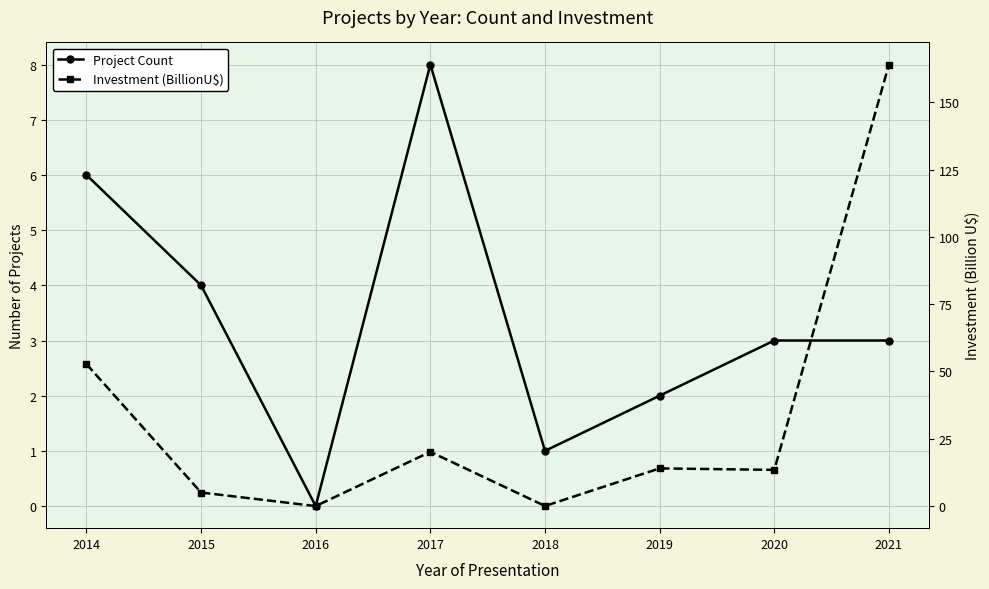

Rank the series at 2016 from lowest to highest value.

Project Count, Investment (BillionU$)